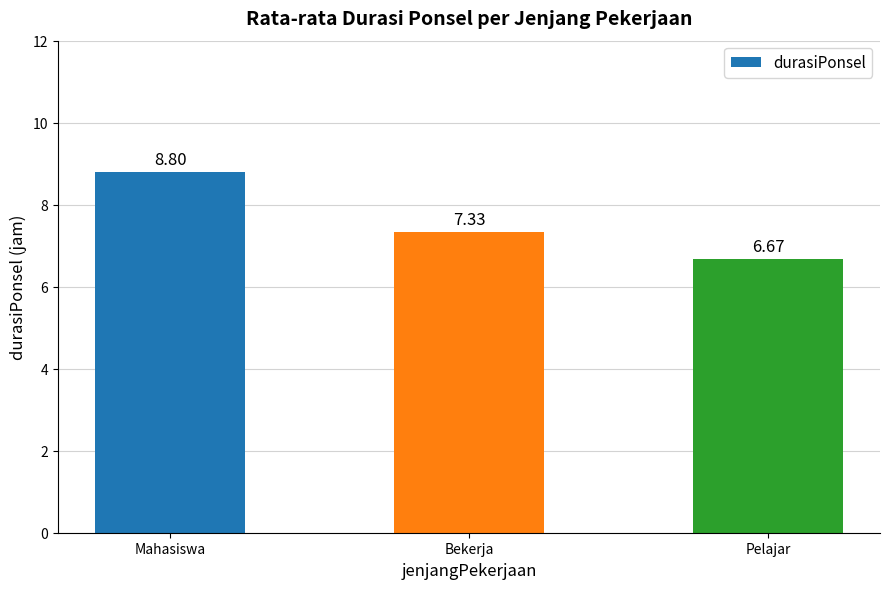

At which category does the chart reach its peak across all series?

Mahasiswa